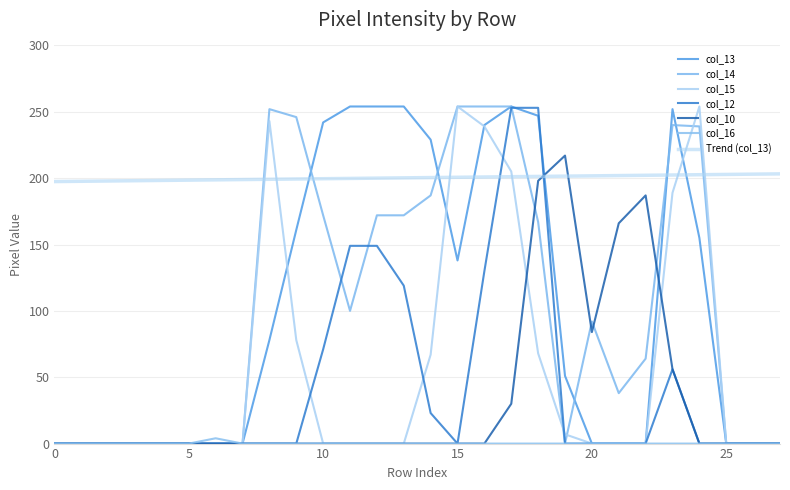

Reading left to right, list all the values displayed in this chart.

col_13: 0=0	1=0	2=0	3=0	4=0	5=0	6=0	7=0	8=78	9=161	10=242	11=254	12=254	13=254	14=229	15=138	16=240	17=254	18=247	19=51	20=0	21=0	22=0	23=252	24=155	25=0	26=0	27=0
col_14: 0=0	1=0	2=0	3=0	4=0	5=0	6=0	7=0	8=252	9=246	10=172	11=100	12=172	13=172	14=187	15=254	16=254	17=254	18=167	19=0	20=92	21=38	22=64	23=240	24=239	25=0	26=0	27=0
col_15: 0=0	1=0	2=0	3=0	4=0	5=0	6=0	7=0	8=243	9=78	10=0	11=0	12=0	13=0	14=67	15=254	16=239	17=205	18=68	19=7	20=0	21=0	22=0	23=189	24=254	25=0	26=0	27=0
col_12: 0=0	1=0	2=0	3=0	4=0	5=0	6=0	7=0	8=0	9=0	10=71	11=149	12=149	13=119	14=23	15=0	16=130	17=253	18=253	19=0	20=0	21=0	22=0	23=56	24=0	25=0	26=0	27=0
col_10: 0=0	1=0	2=0	3=0	4=0	5=0	6=0	7=0	8=0	9=0	10=0	11=0	12=0	13=0	14=0	15=0	16=0	17=30	18=198	19=217	20=84	21=166	22=187	23=56	24=0	25=0	26=0	27=0
col_16: 0=0	1=0	2=0	3=0	4=0	5=0	6=4	7=0	8=0	9=0	10=0	11=0	12=0	13=0	14=0	15=0	16=0	17=0	18=0	19=0	20=0	21=0	22=0	23=0	24=0	25=0	26=0	27=0